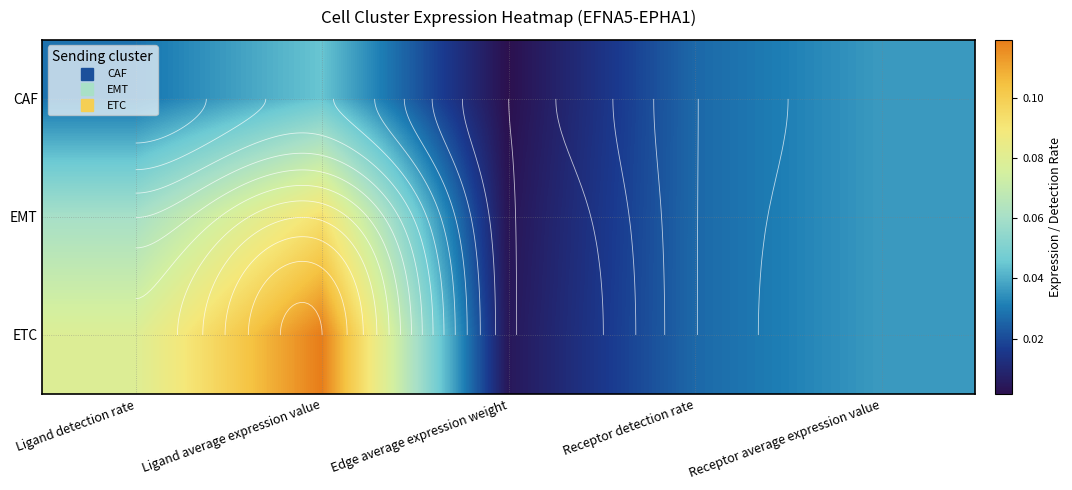

Between Ligand average expression value and Edge average expression weight, which series saw the biggest shift?

ETC